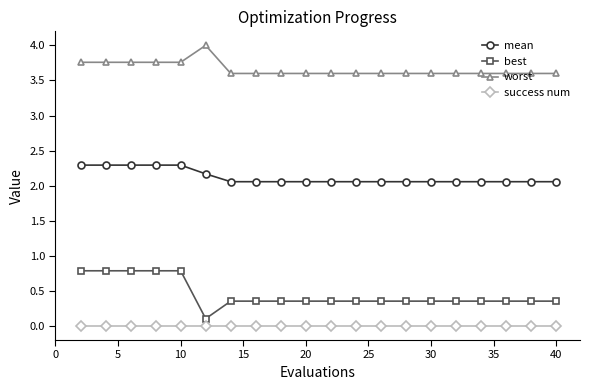

Which series has the widest spread of values?

best